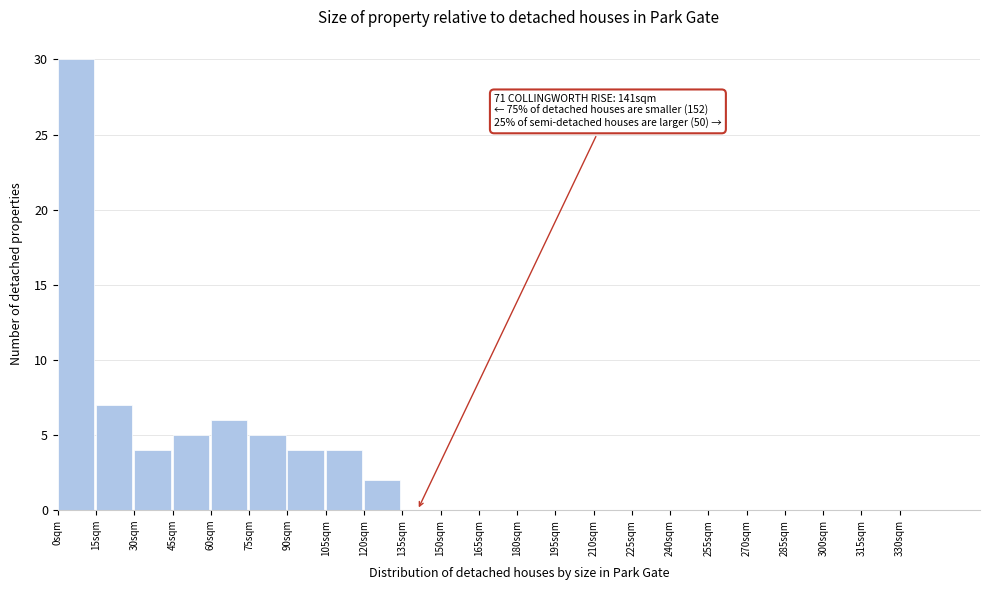

Over which range of the x-axis is the bar tallest?

0 to 15